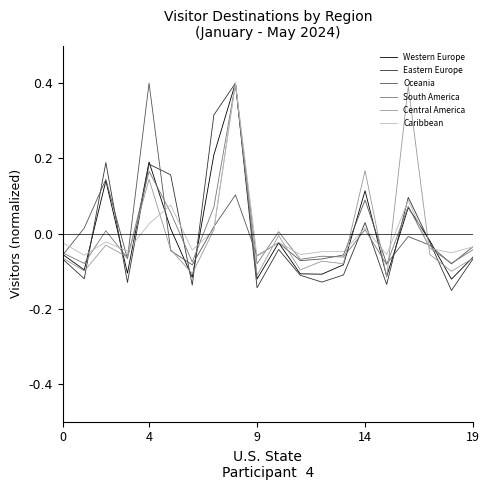

What is the greatest value displayed?

0.4